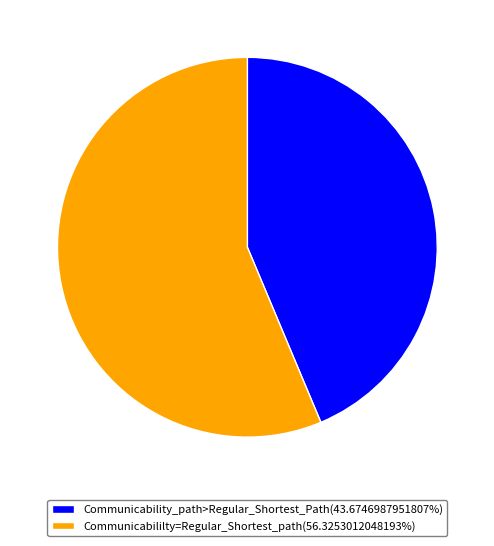

Approximately how many times larger is the value at Communicability_path>Regular_Shortest_Path(43.6746987951807%) compared to Communicabililty=Regular_Shortest_path(56.3253012048193%)?

0.8